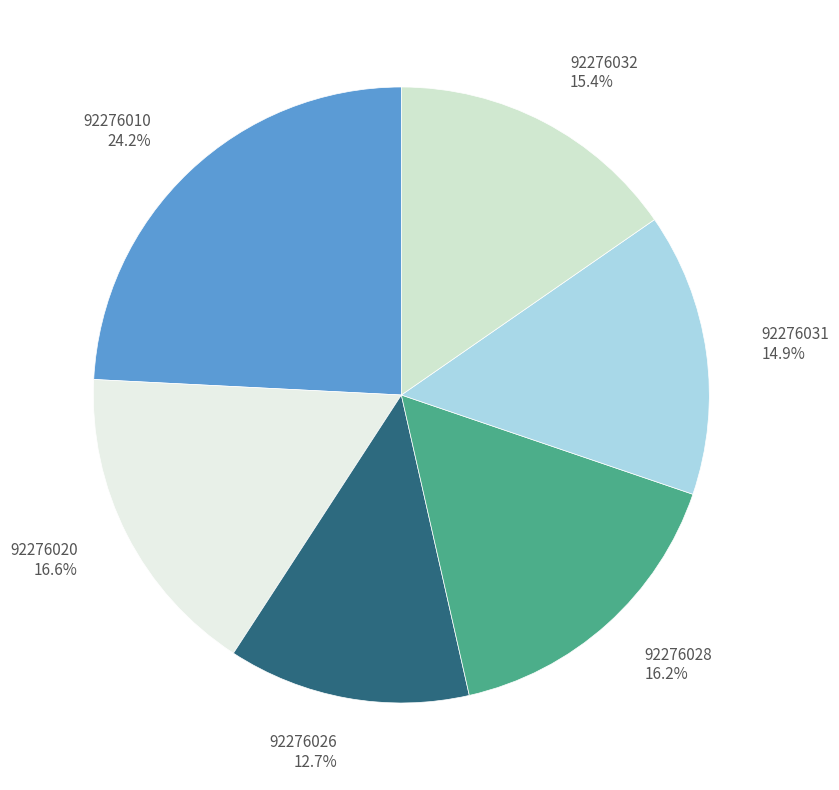

True or false: 92276032 accounts for 15% of the total.

True